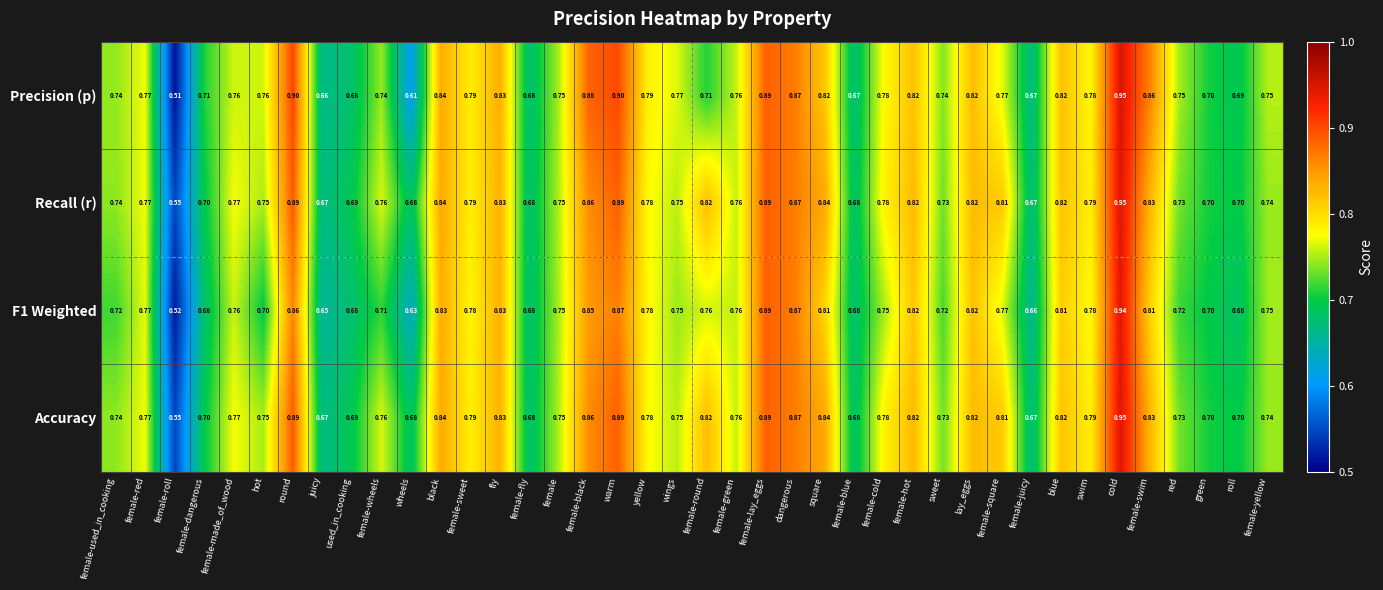

Which series has the widest spread of values?

Precision (p)